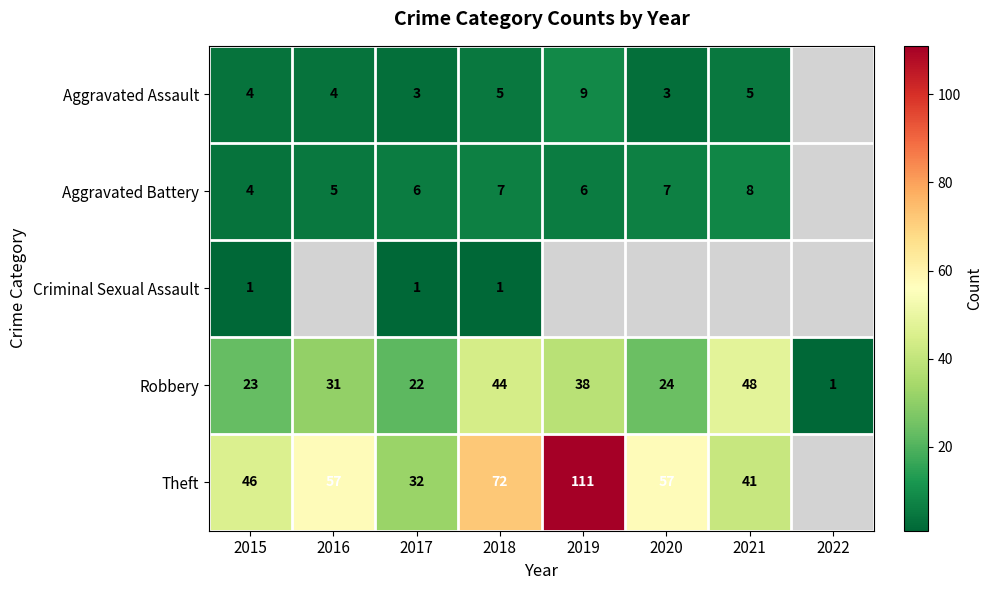

What is the difference between the Robbery values at 2017 and 2022?

21